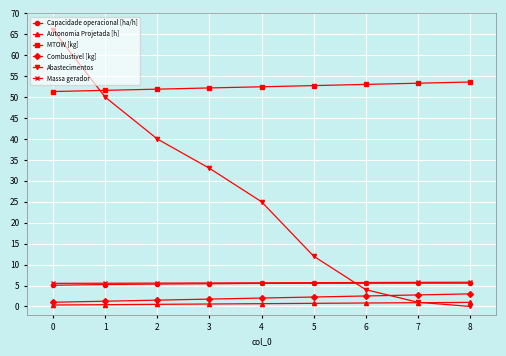

What is the sum of all Autonomia Projetada [h] values?

5.9